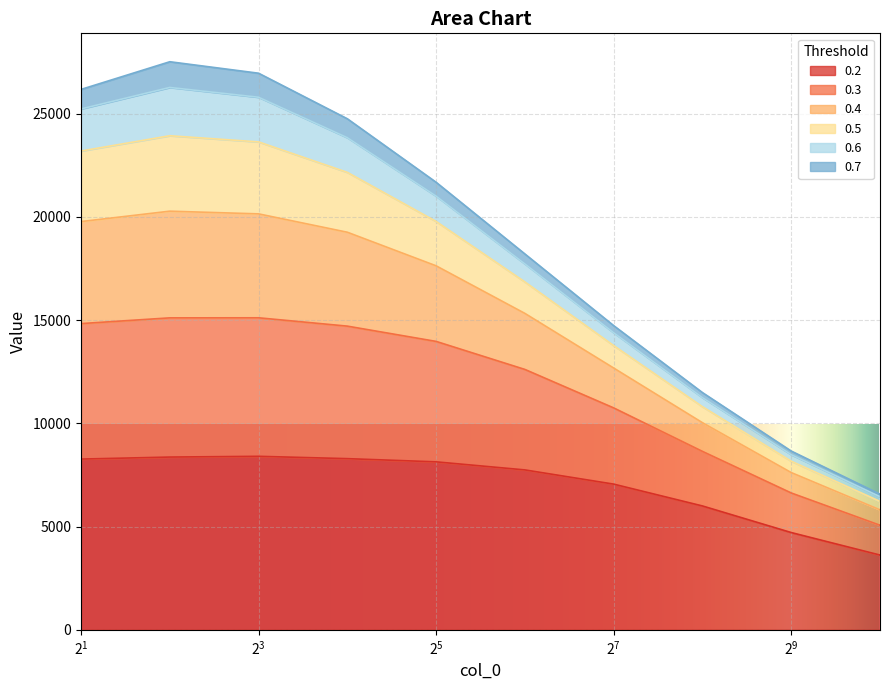

Read the 0.2 value at 16.

8292